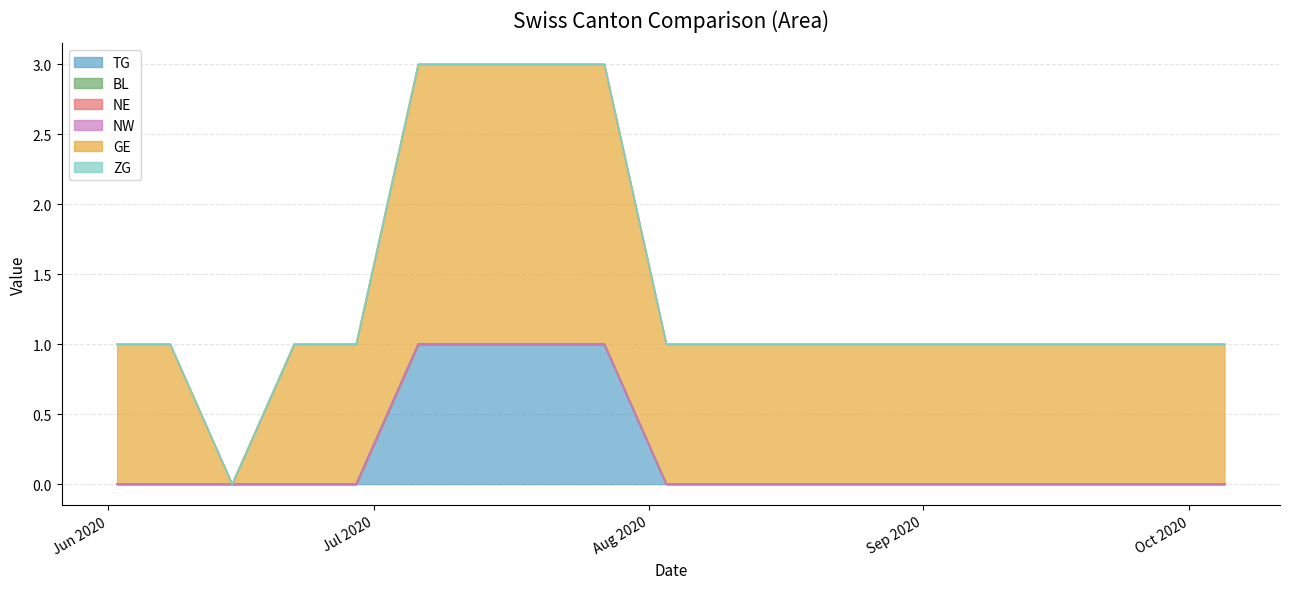

Does the chart have visible grid lines?

Yes